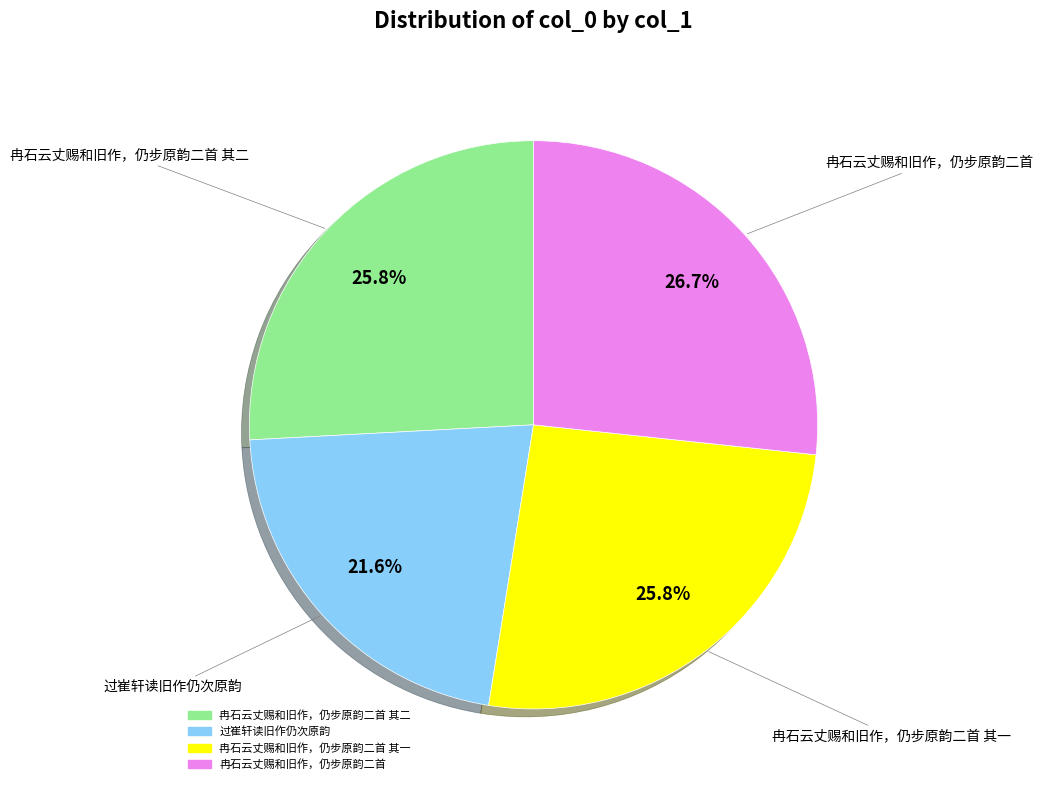

Does any single category account for the majority?

No